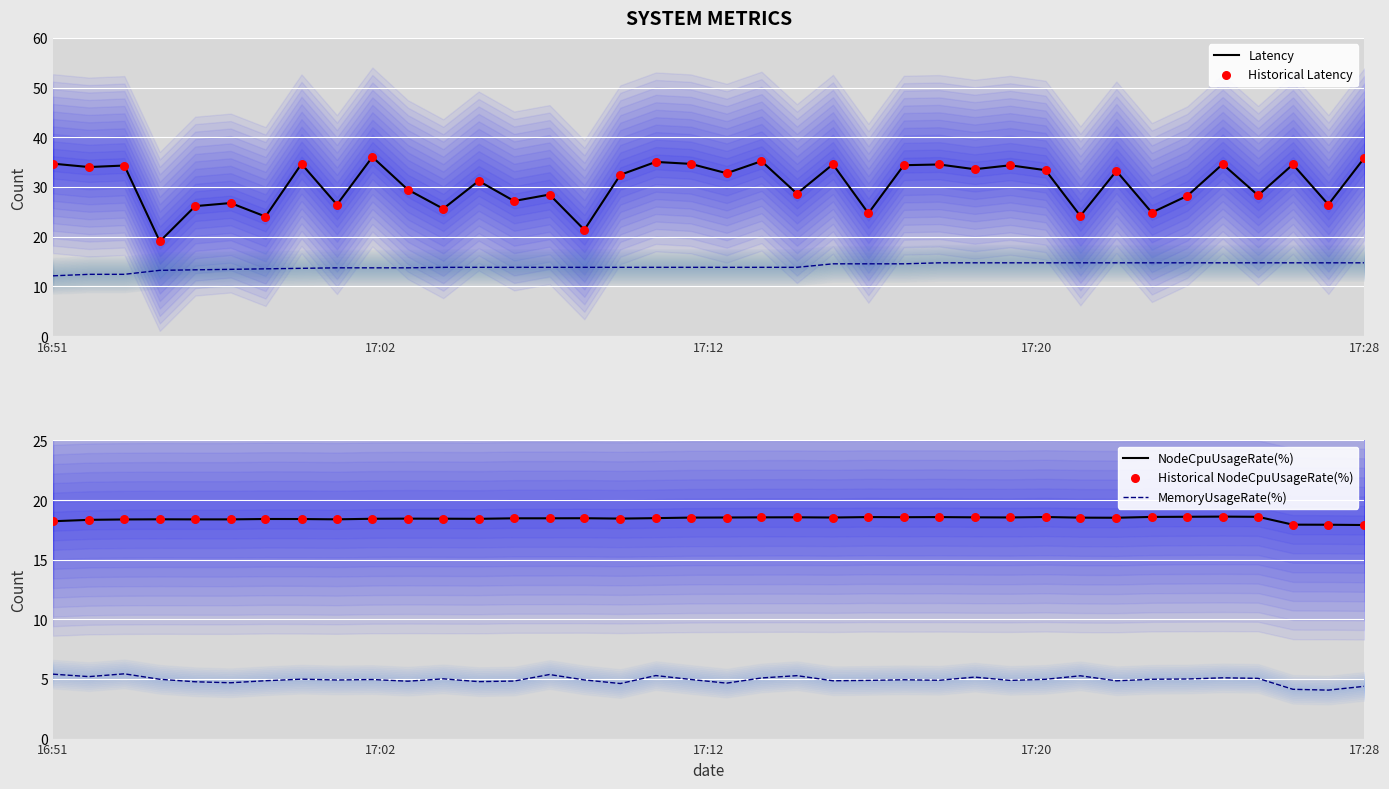

The NodeCpuUsageRate(%) series shows 18.2 at 16:51. True or false?

True